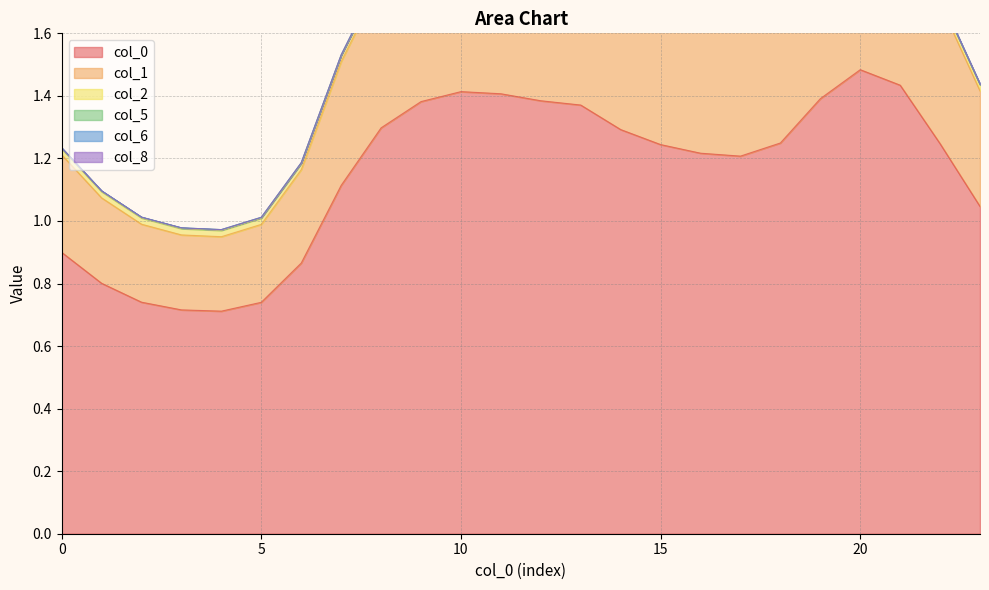

At which category is the sum across all series the highest?

20